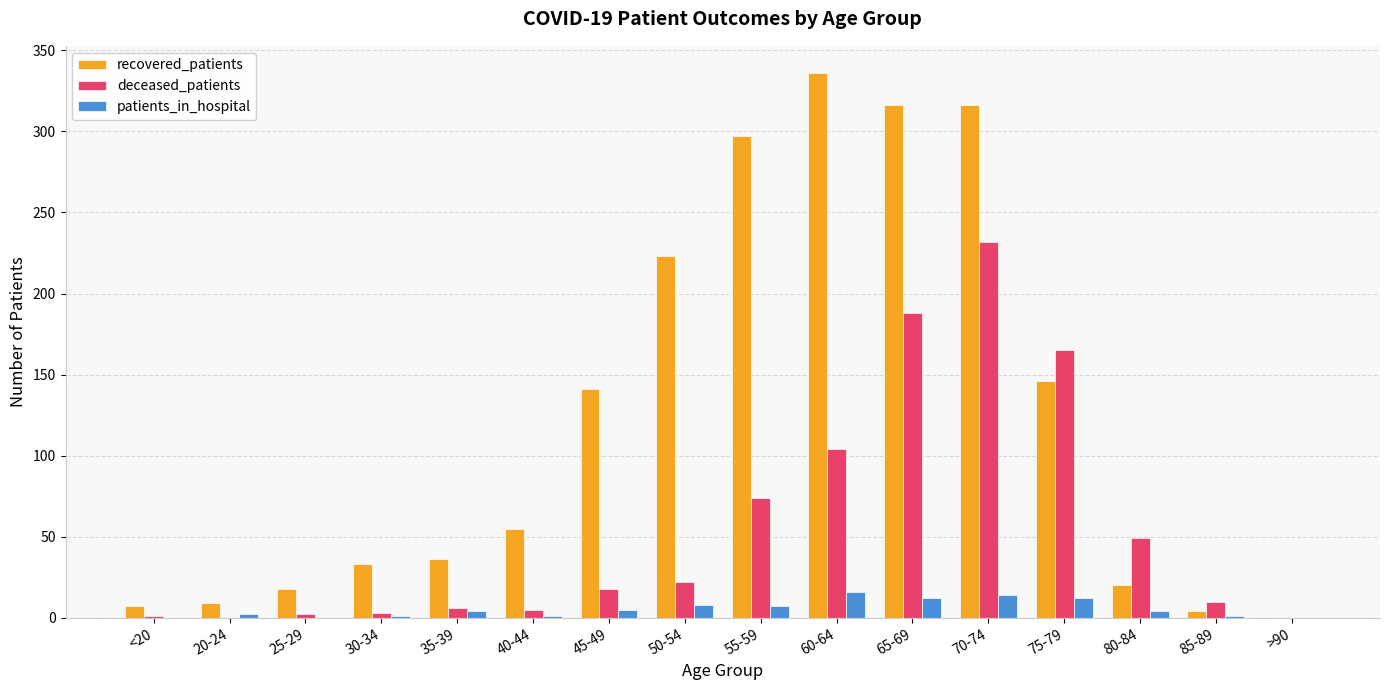

Is the value of deceased_patients at 75-79 greater than the value of recovered_patients at 20-24?

Yes